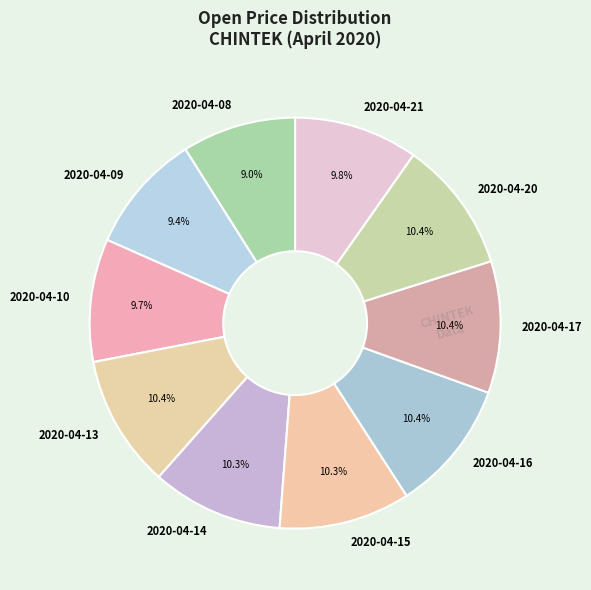

How many slices are in this pie chart?

10